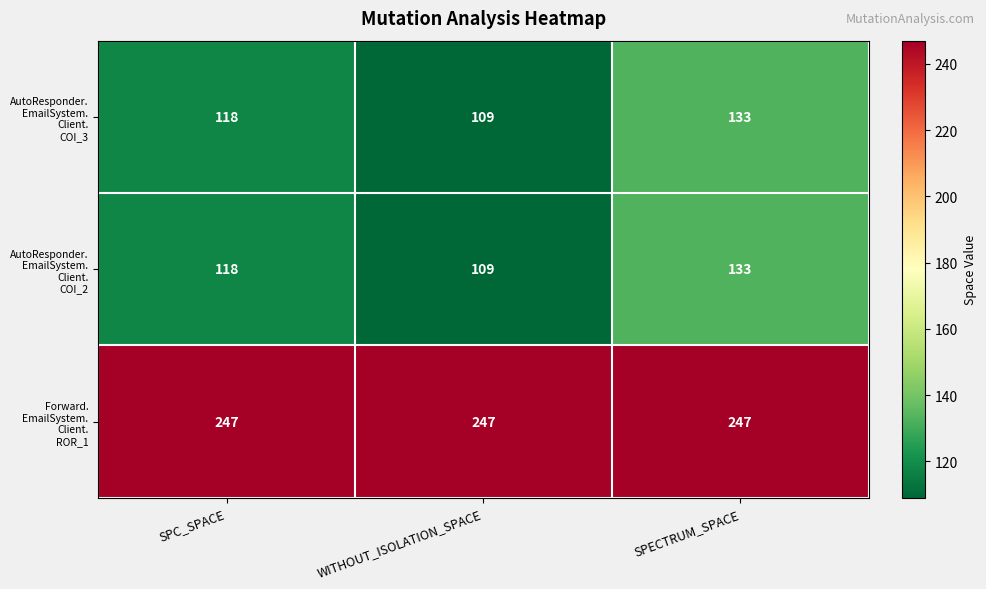

What is the difference between the highest and lowest values at SPECTRUM_SPACE?

114